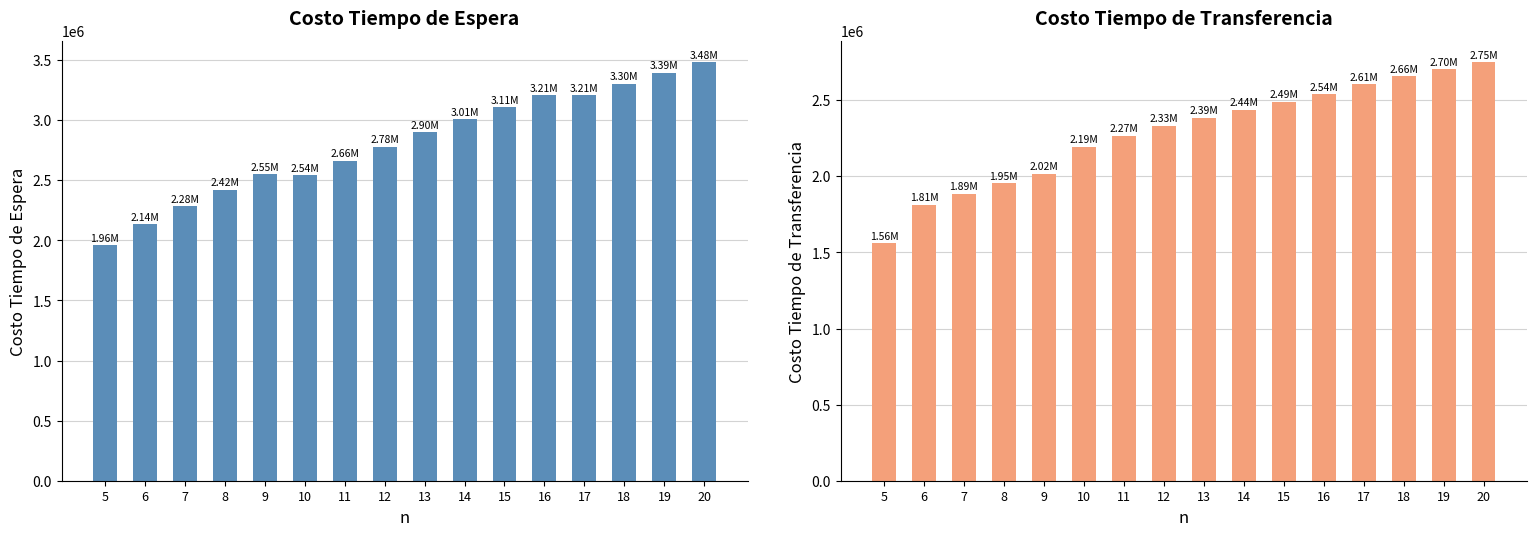

Between 5 and 14, which series saw the biggest shift?

Costo Tiempo de Espera